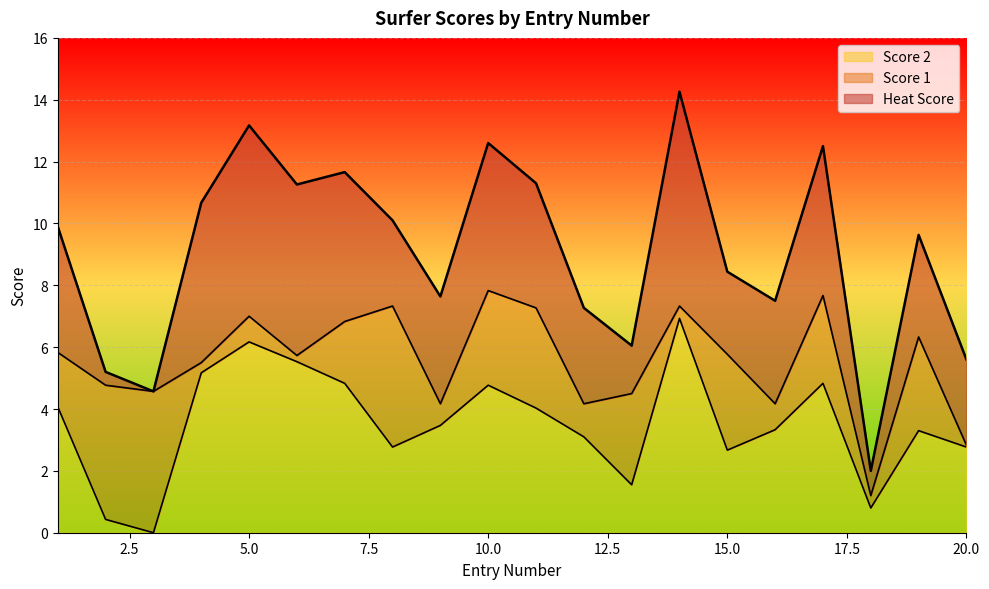

At which label does Heat Score reach its minimum?

18